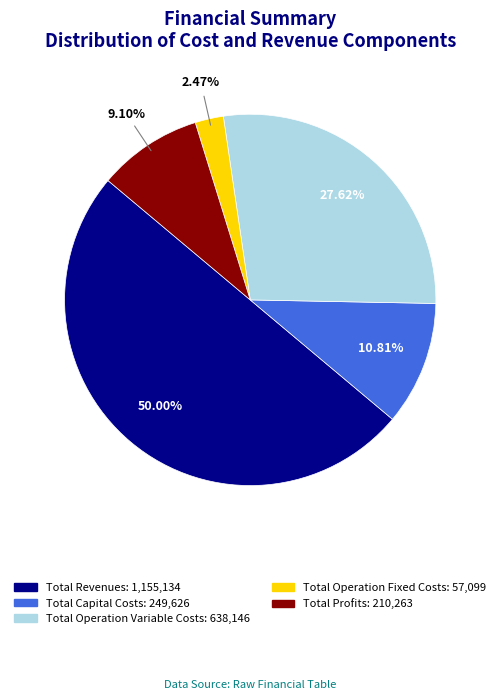

Does Total Operation Fixed Costs account for over 50% of the chart?

No